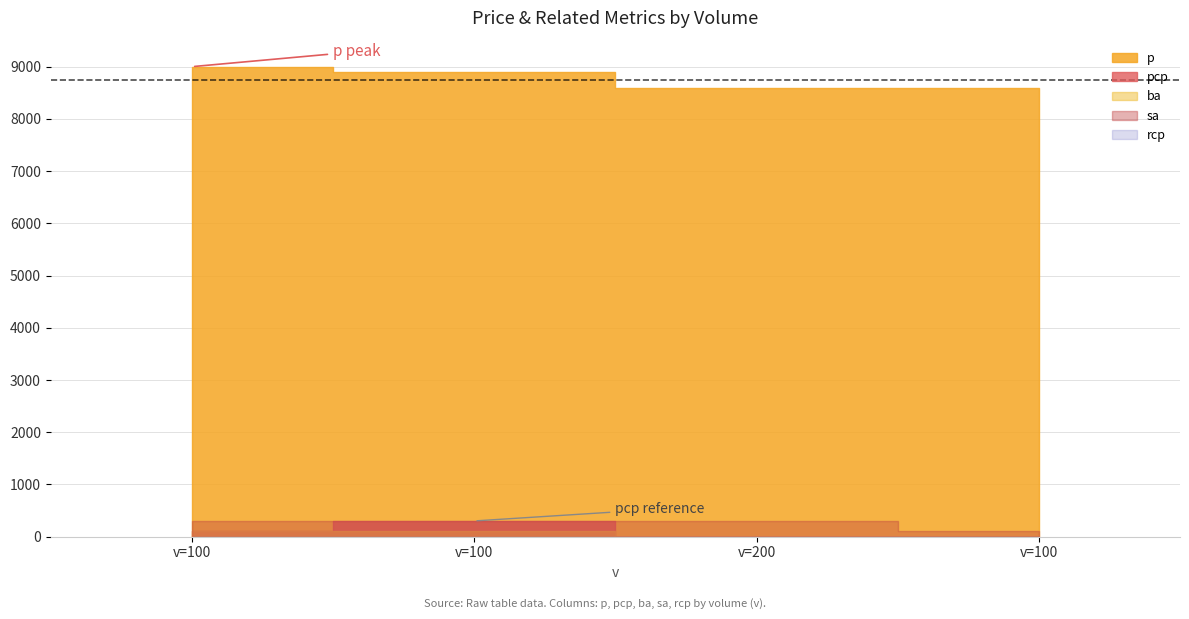

What are all the series names shown in the legend?

p, pcp, ba, sa, rcp